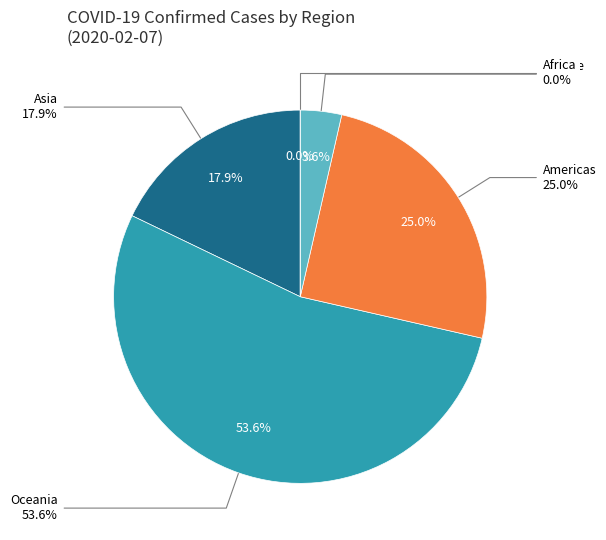

Between Oceania and Africa, which is larger?

Oceania